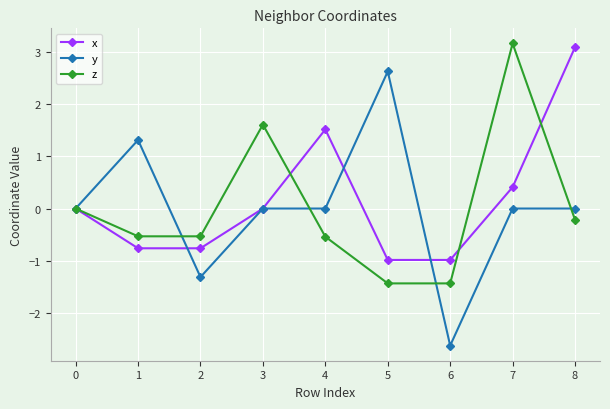

Which category has the lowest value across all series?

6